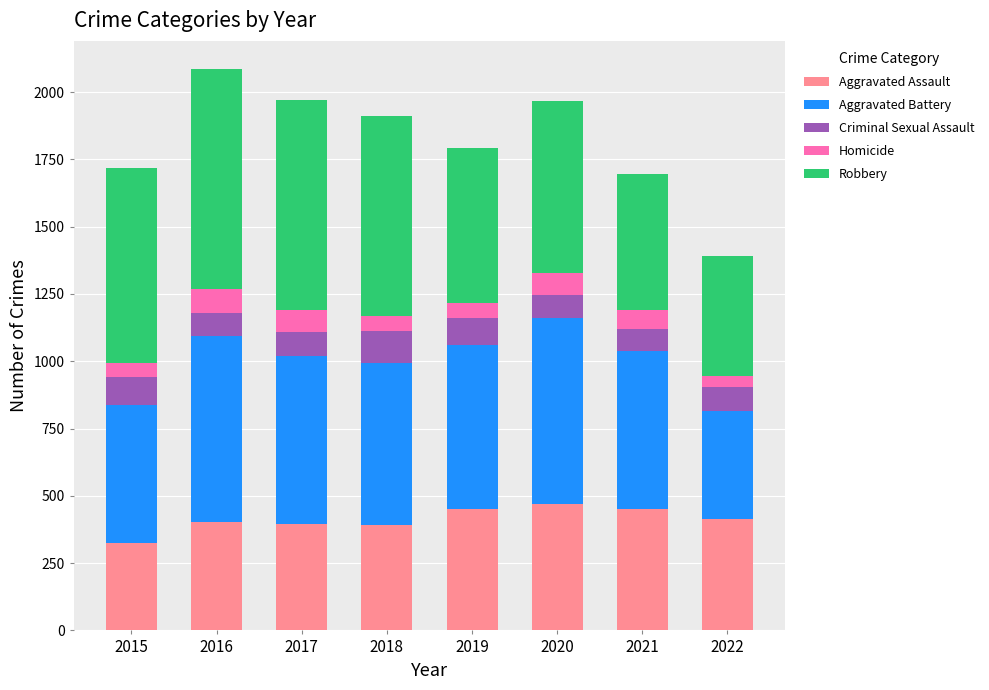

The value of Aggravated Assault at 2015 is 323. True or false?

True